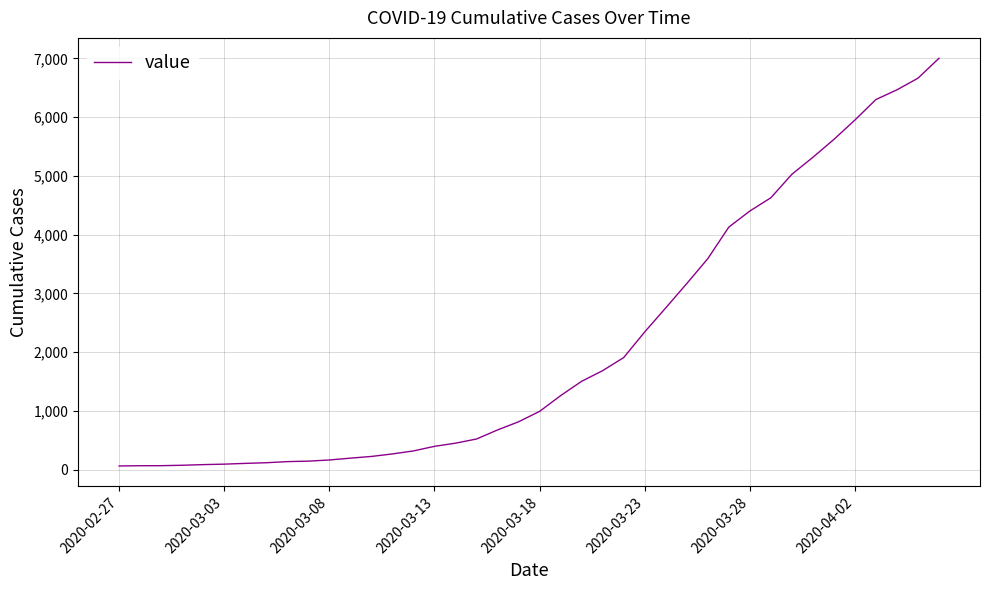

What is the maximum value shown in the chart?

7003